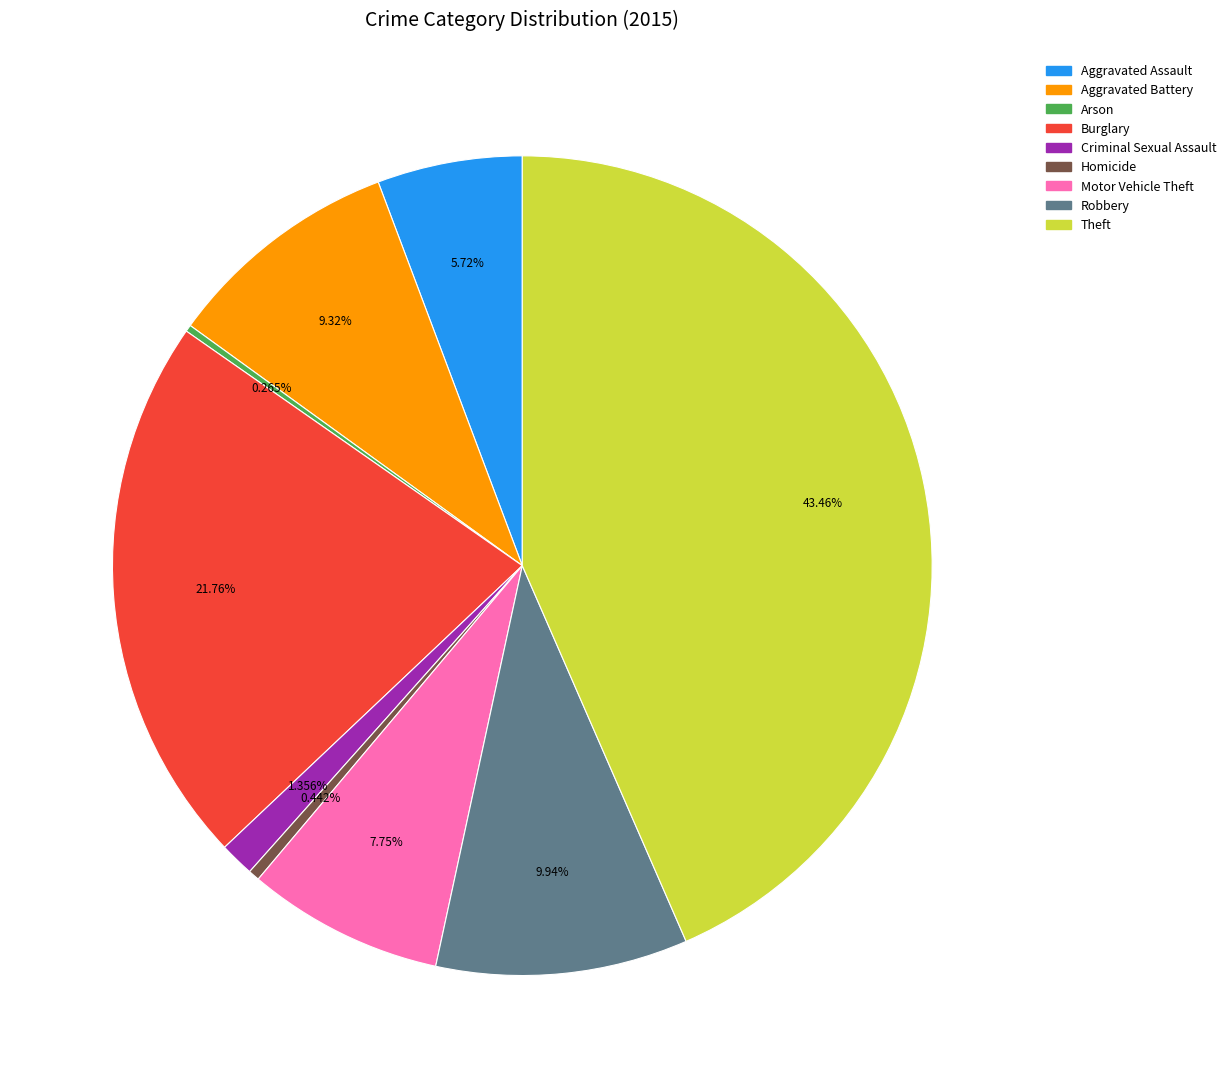

To the nearest percent, what is the combined percentage of Aggravated Assault and Burglary?

27%